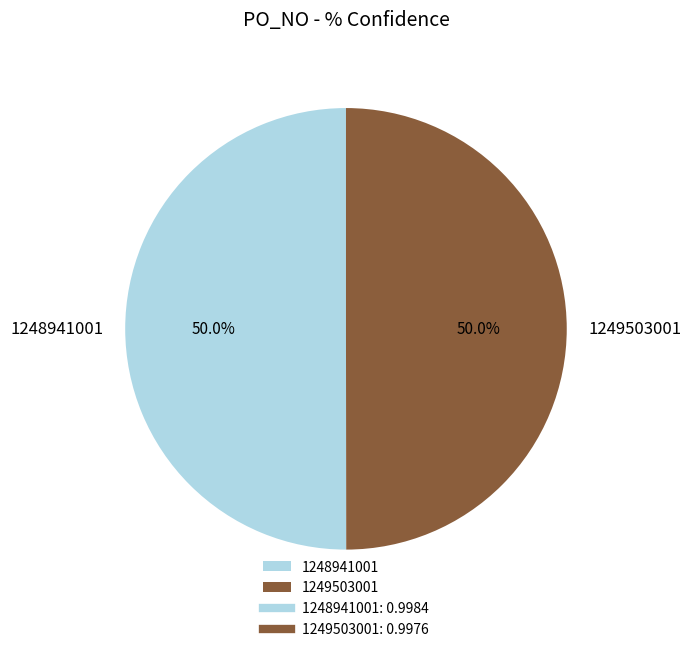

The 1249503001 slice represents 62% of the pie. True or false?

False